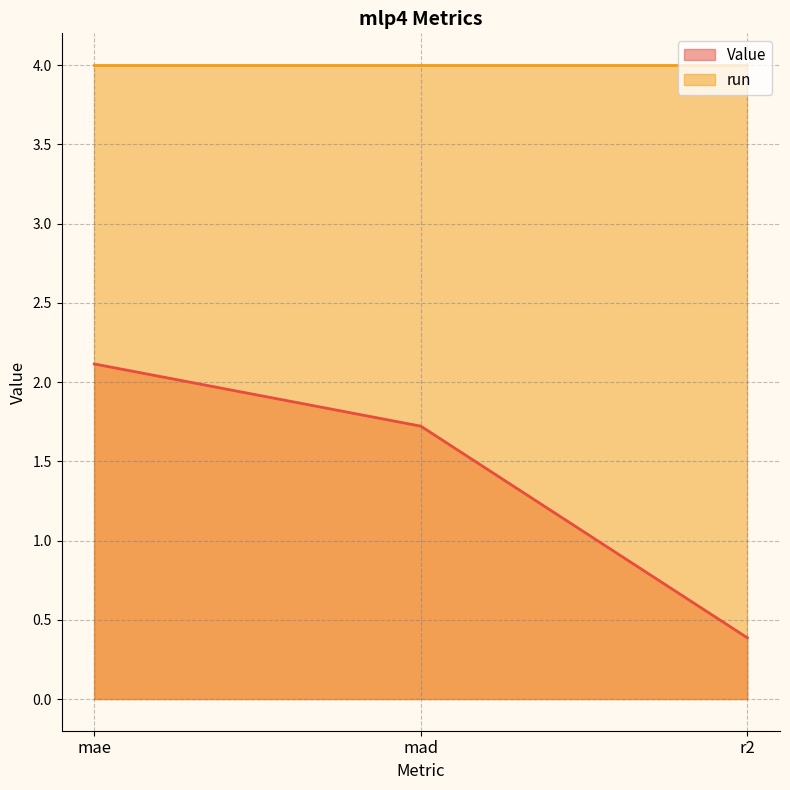

What value does the run series have at mad?

4.0